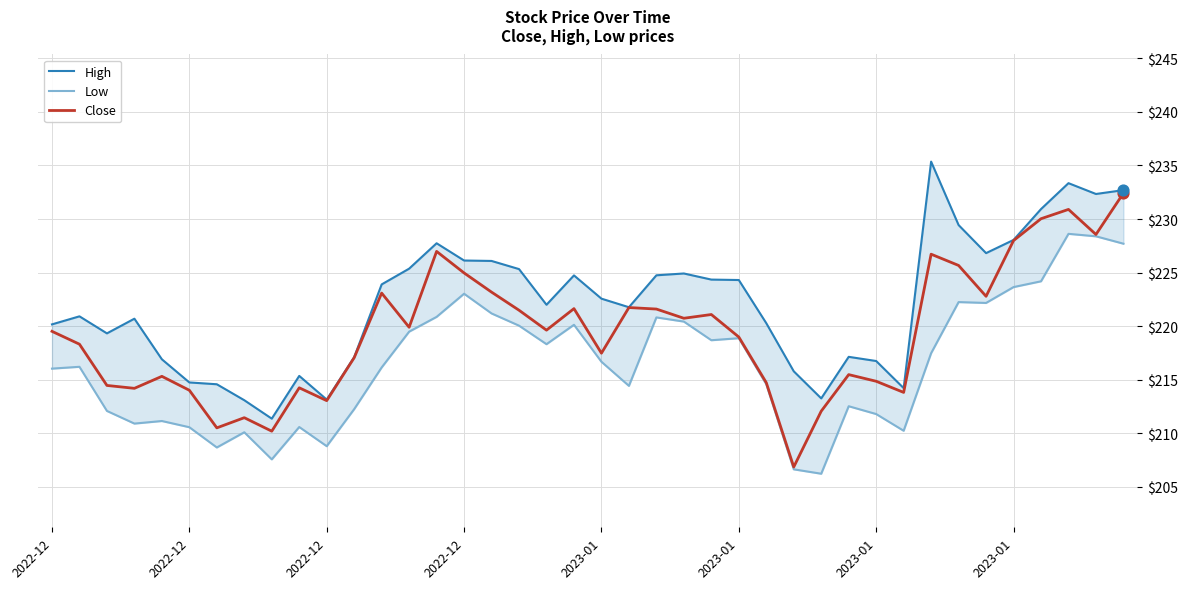

Which series has the largest Y range (max minus min)?

Close